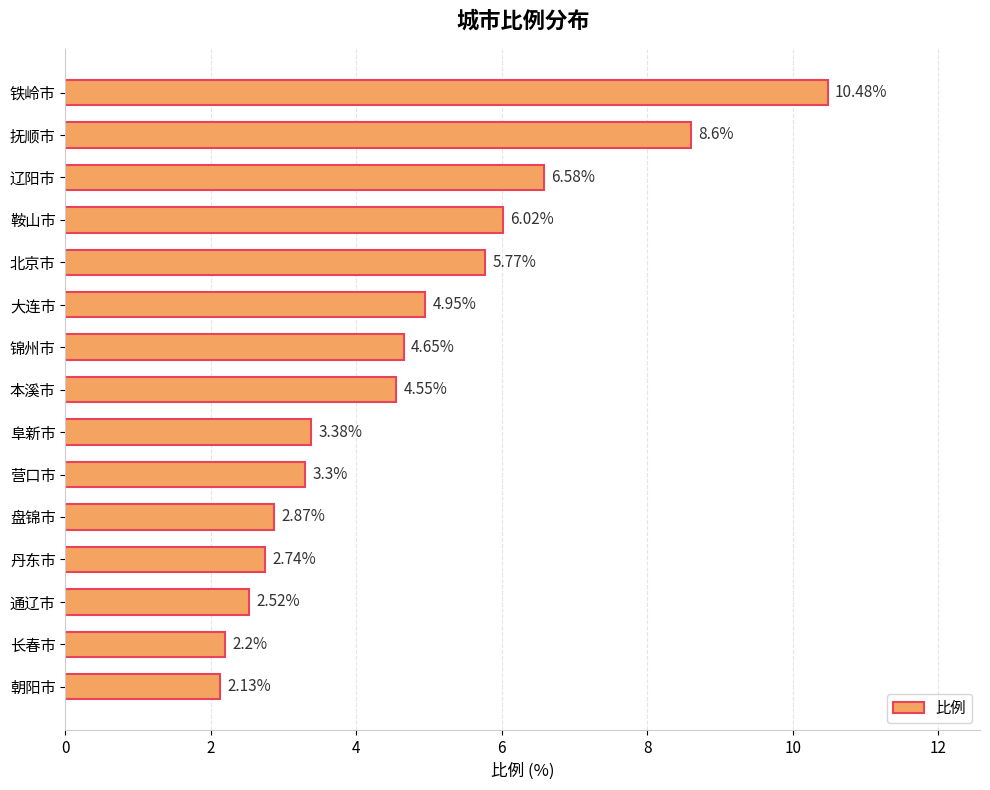

List the labels in order of value, smallest first.

朝阳市, 长春市, 通辽市, 丹东市, 盘锦市, 营口市, 阜新市, 本溪市, 锦州市, 大连市, 北京市, 鞍山市, 辽阳市, 抚顺市, 铁岭市